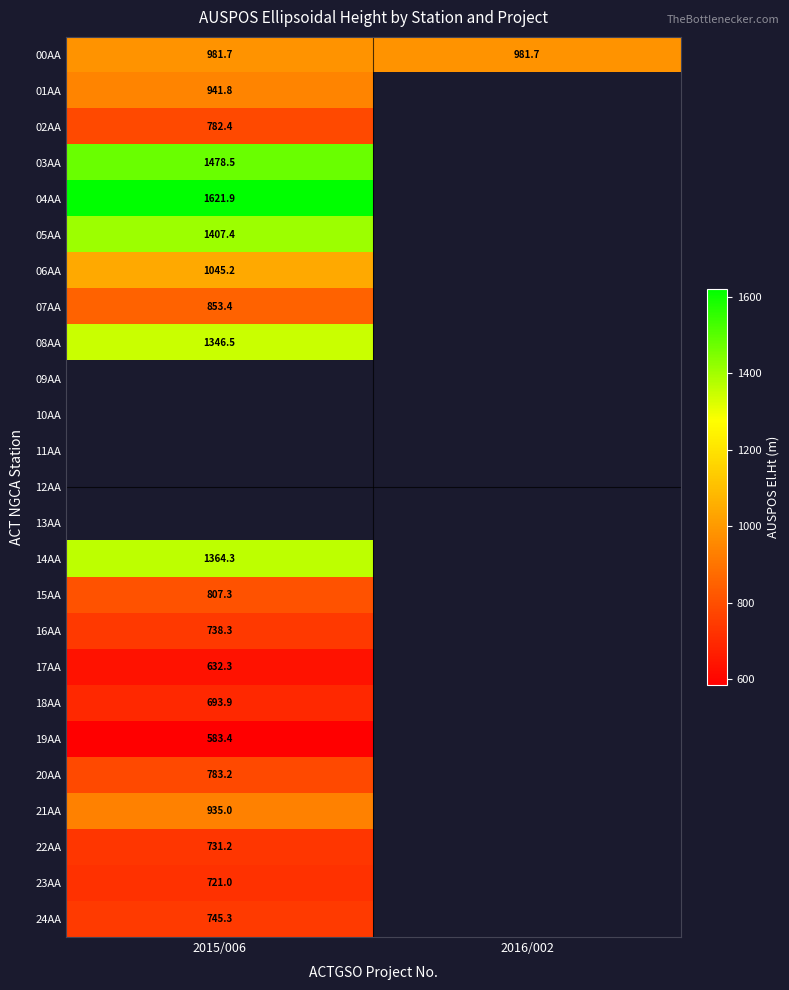

At which label does 00AA reach its peak?

2015/006